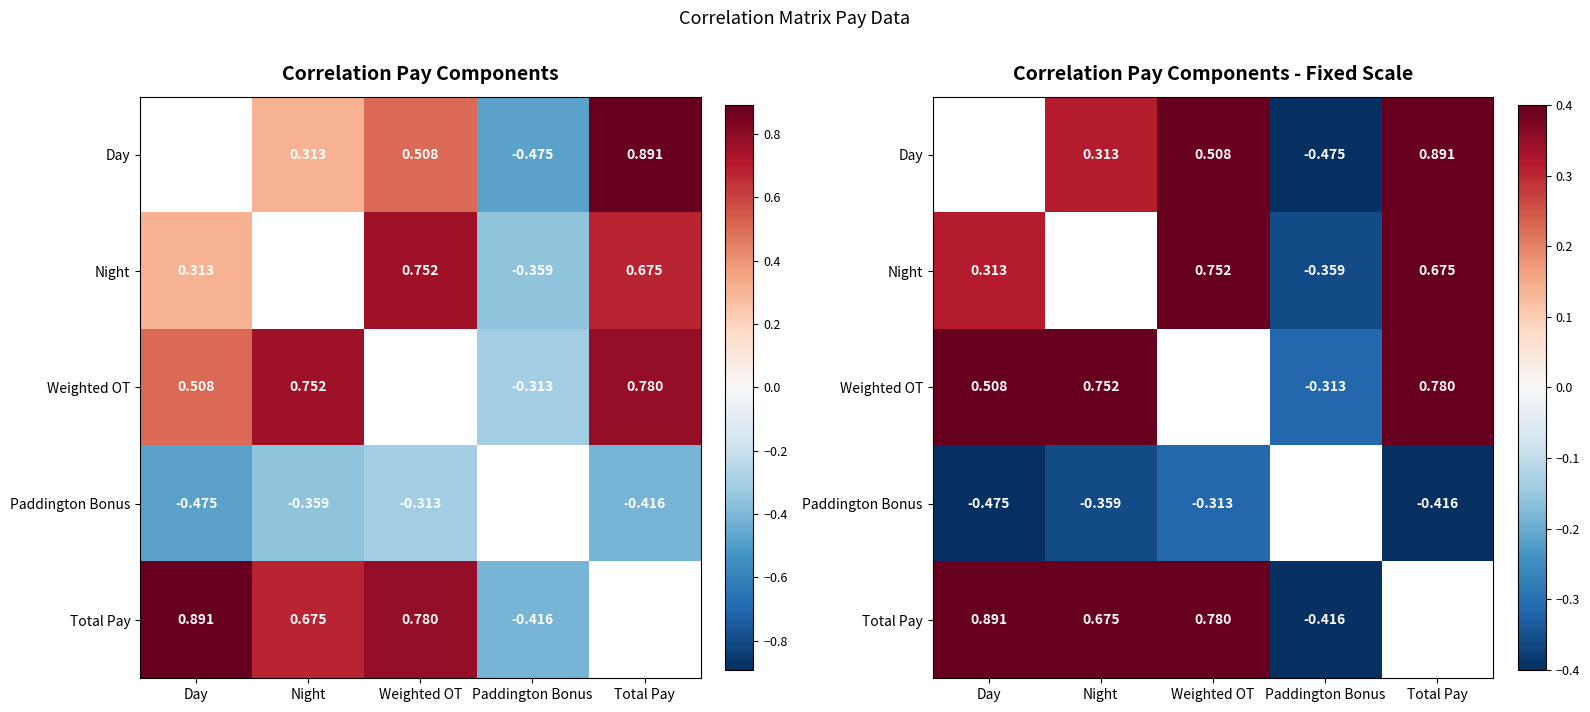

What is the maximum value shown in the chart?

0.9